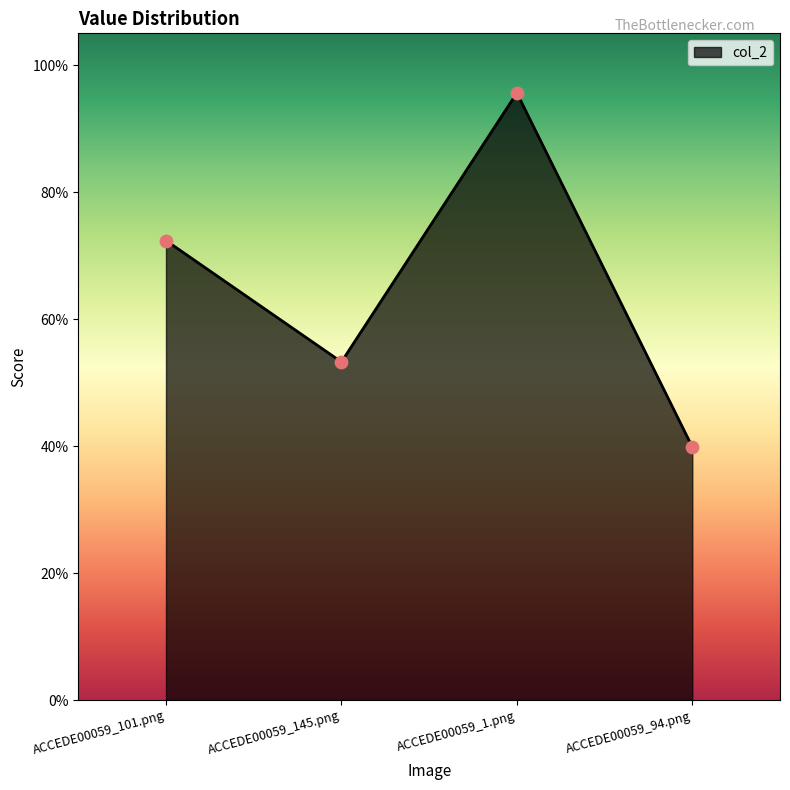

What is the change in value from ACCEDE00059_1.png to ACCEDE00059_94.png?

-0.6